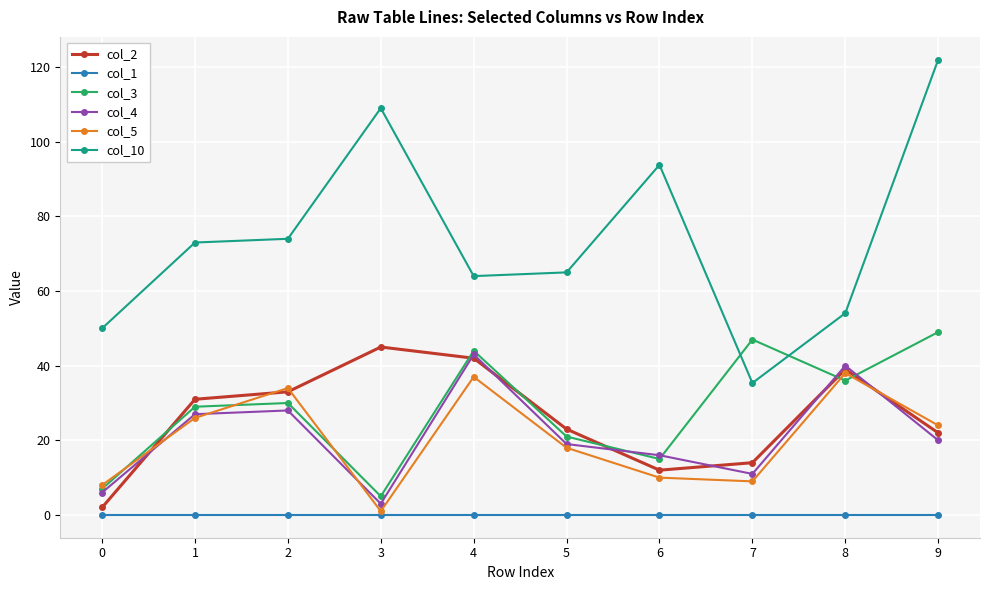

What is the sum of the col_2 values at 3 and 2?

78.0